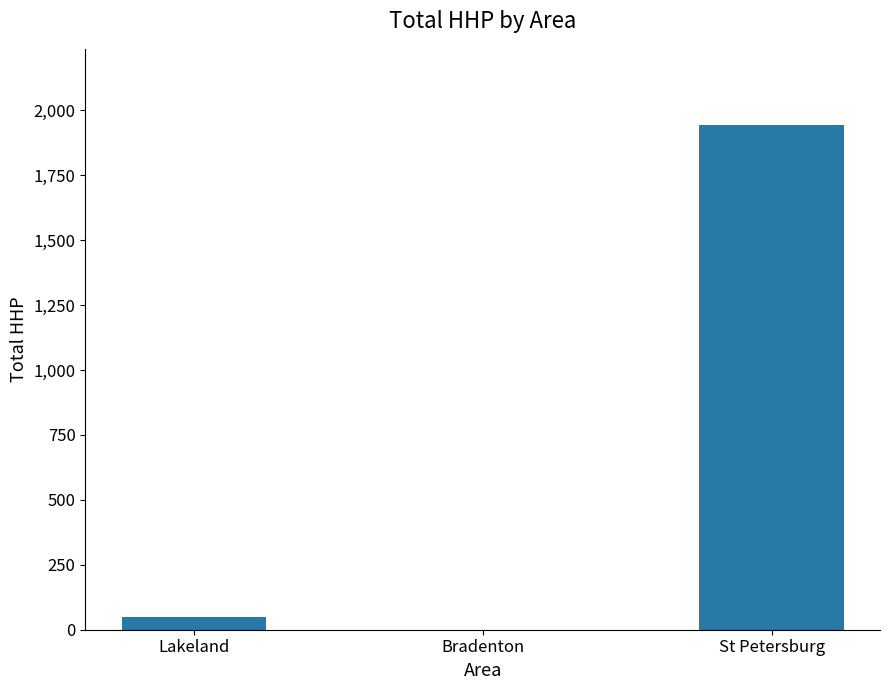

What is the sum of the values at Lakeland and St Petersburg?

1995